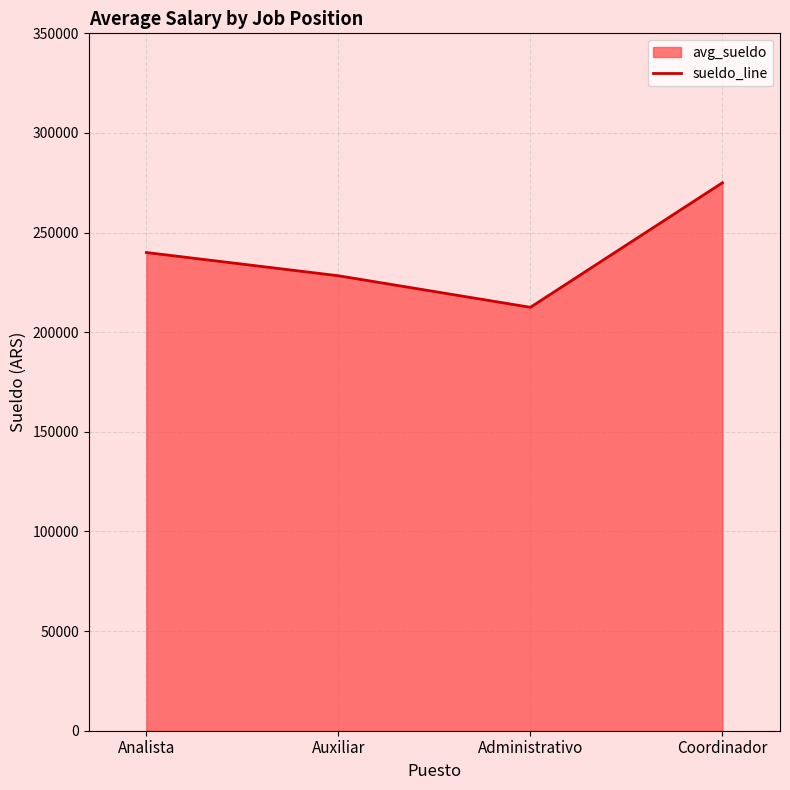

List the labels in order of value, smallest first.

Administrativo, Auxiliar, Analista, Coordinador